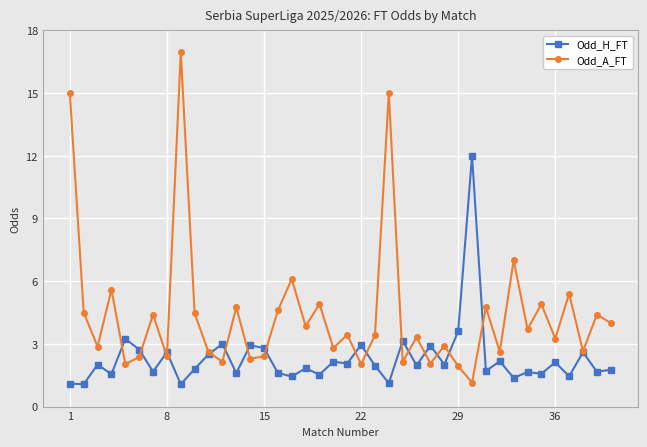

Is this an area chart (filled region under the line)?

No